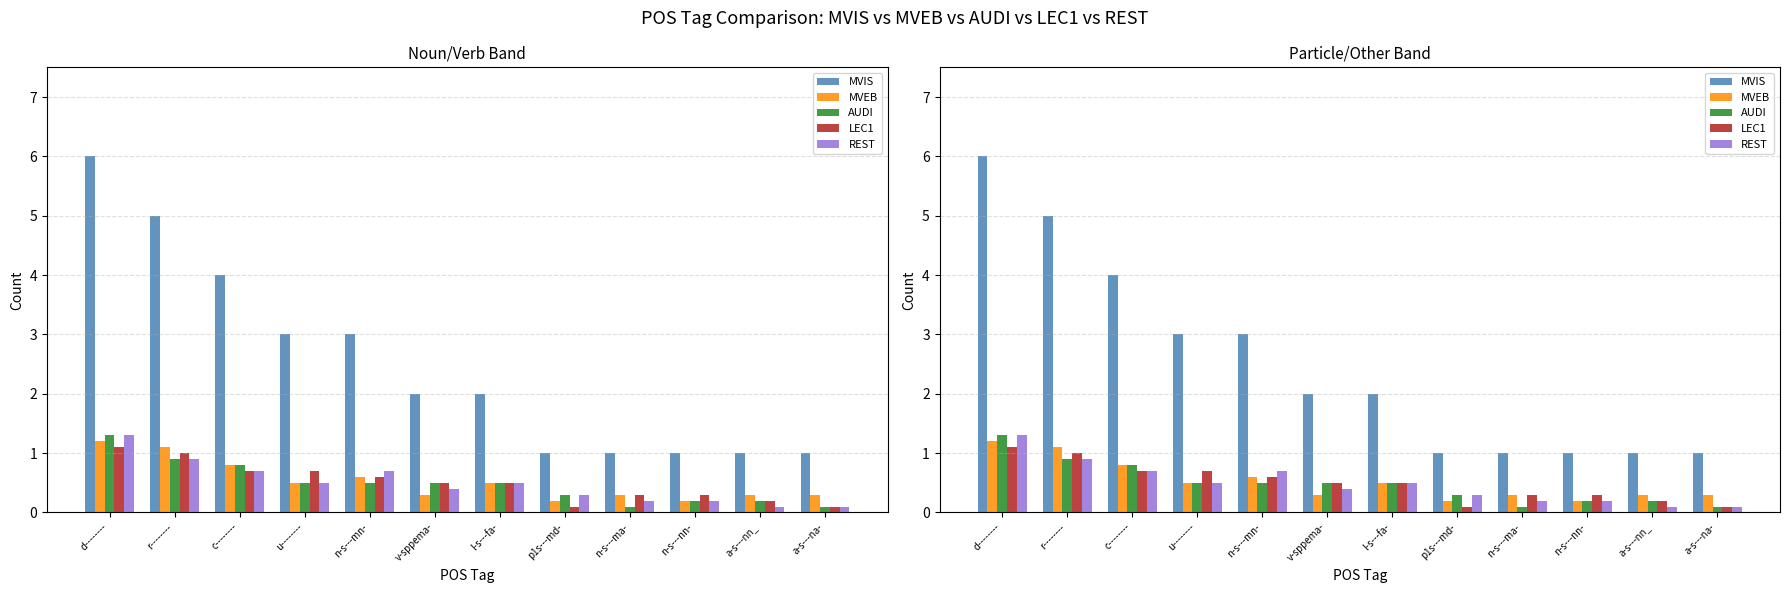

At which label is LEC1 closest to 0?

p1s---md-